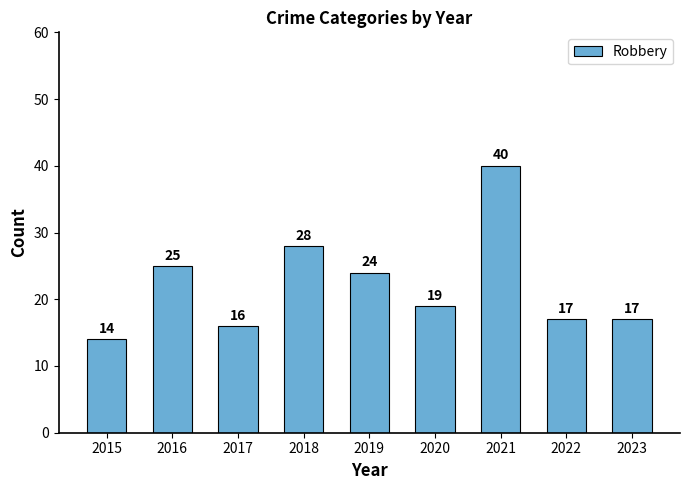

What is the smallest value displayed?

14